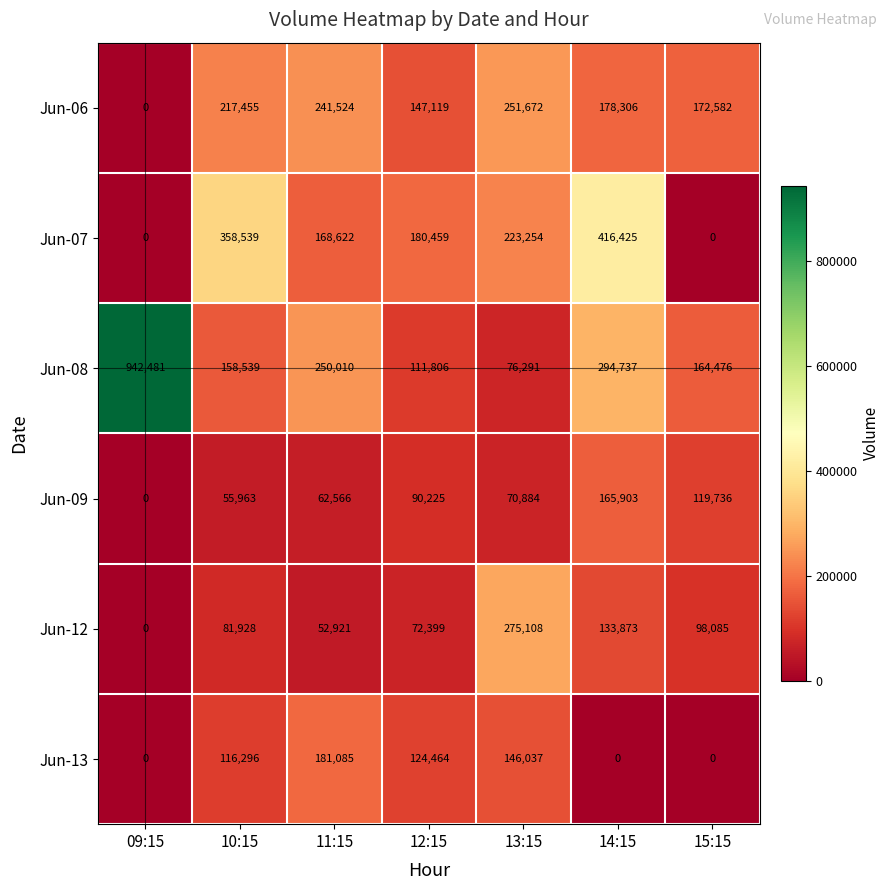

Where is Jun-08 nearest to the value 509386?

14:15